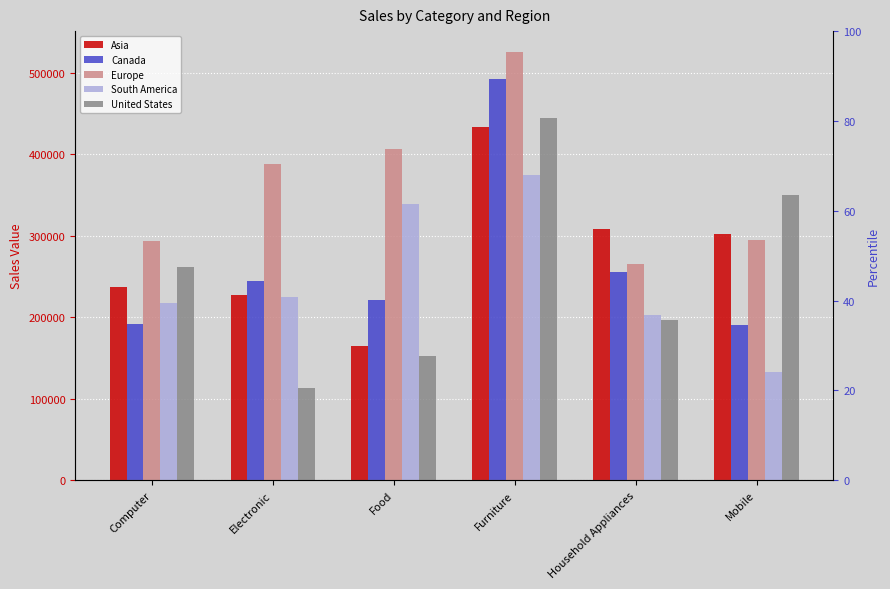

How many data points in Europe are less than 388200?

3